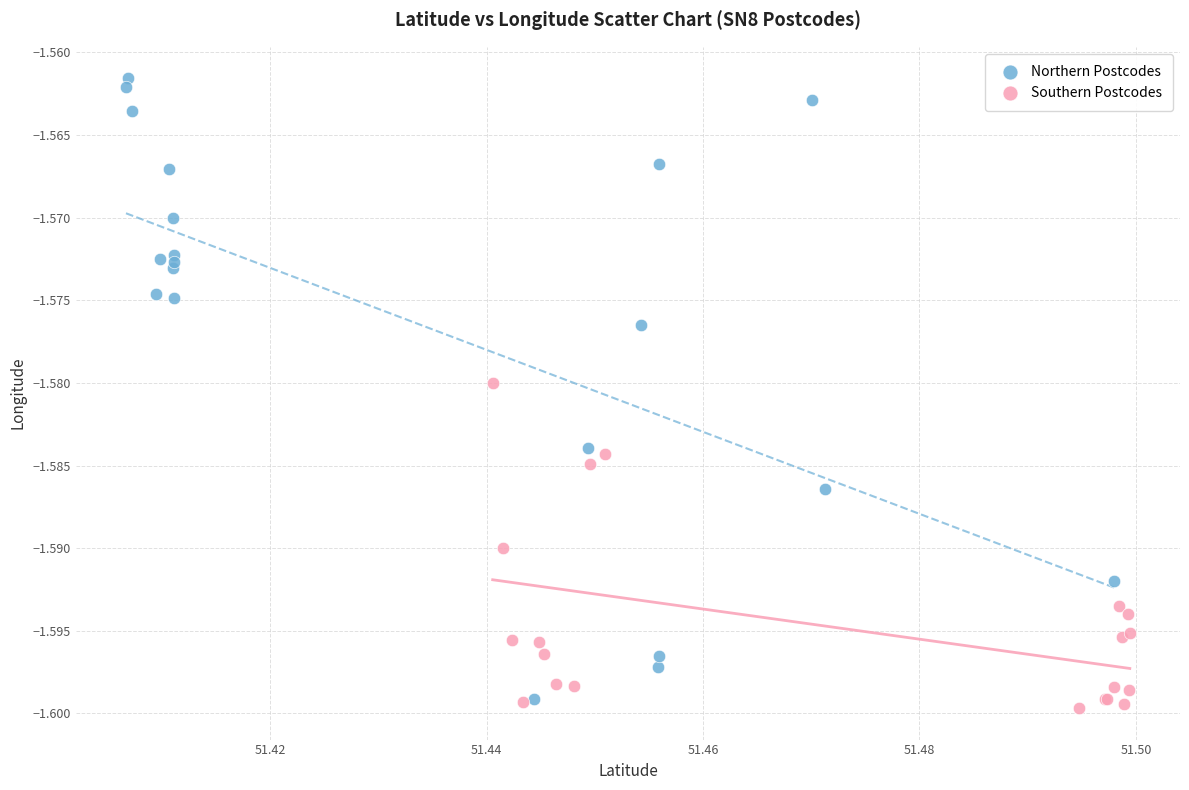

Which series reaches the maximum Y coordinate?

Northern Postcodes